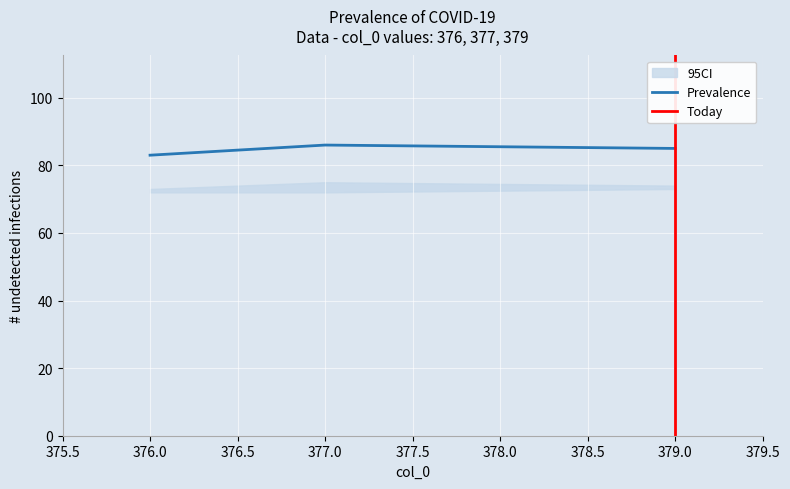

Is it true that Prevalence equals 85 at 379.0?

True